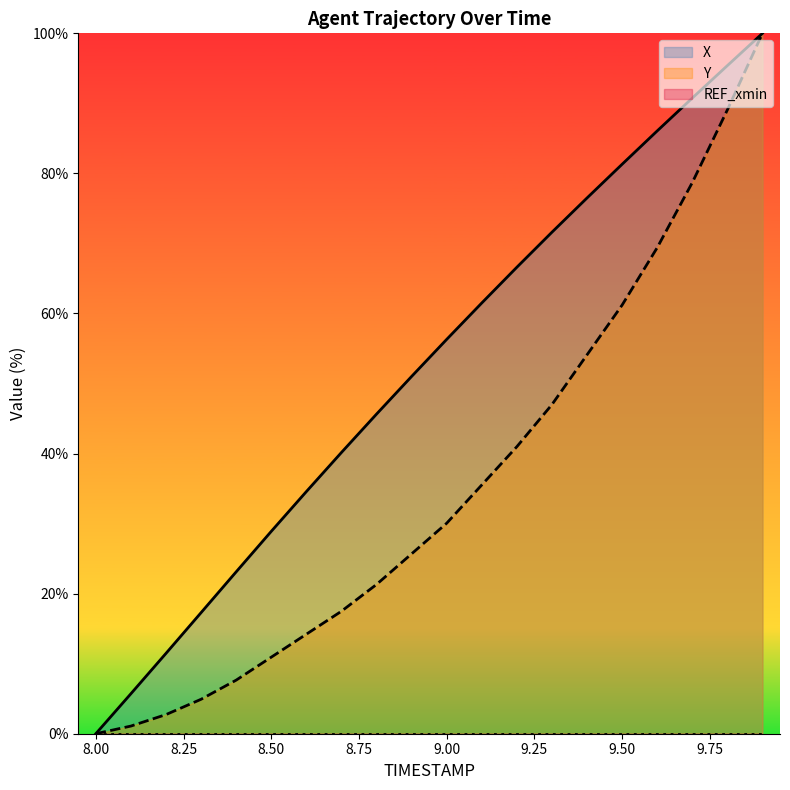

What is the label of the 8th point from the left?

8.7